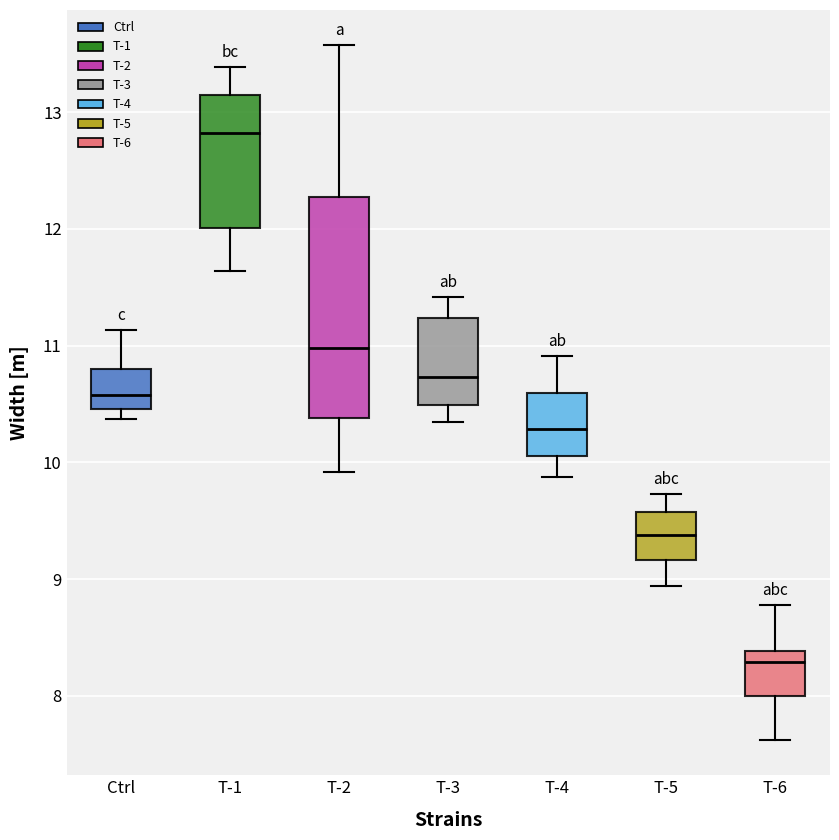

Where is the lower edge of the box for T-4 on the y-axis? The values are not printed on the chart, so give them approximately, as read against the axis.

10.1